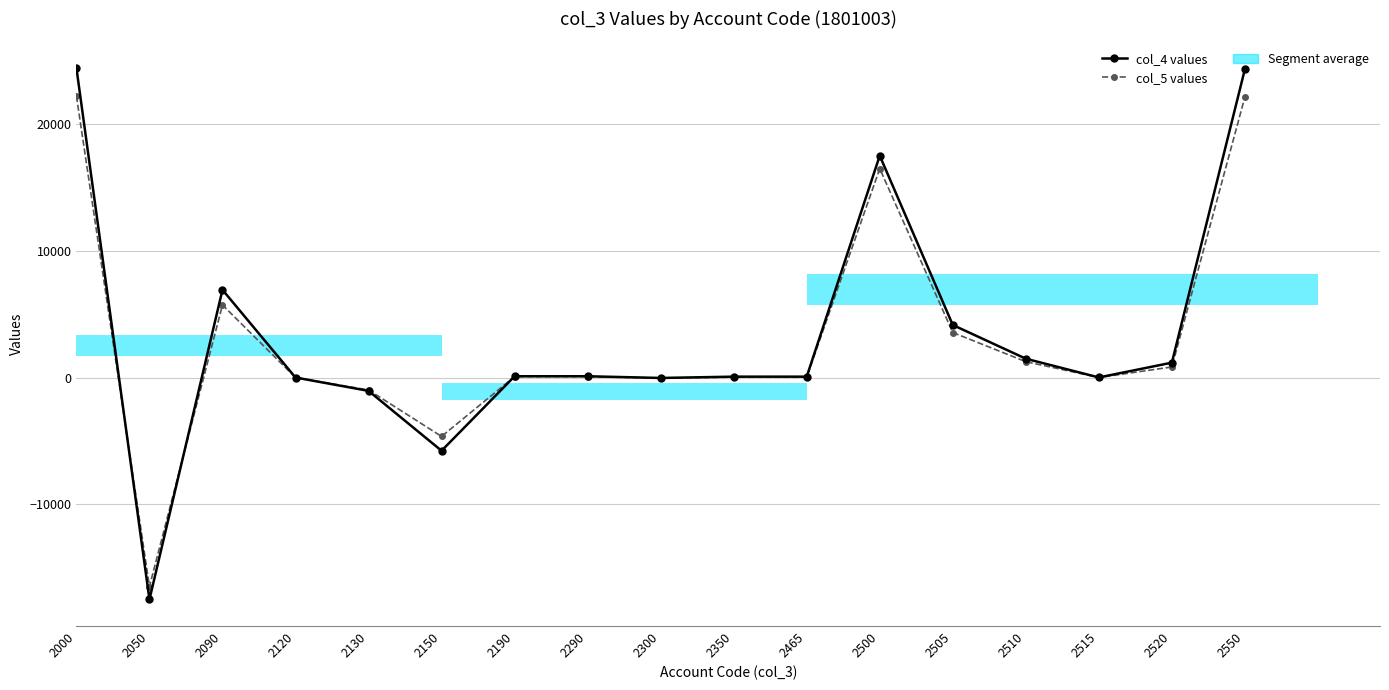

What is the sum of all col_5 values values?

50245